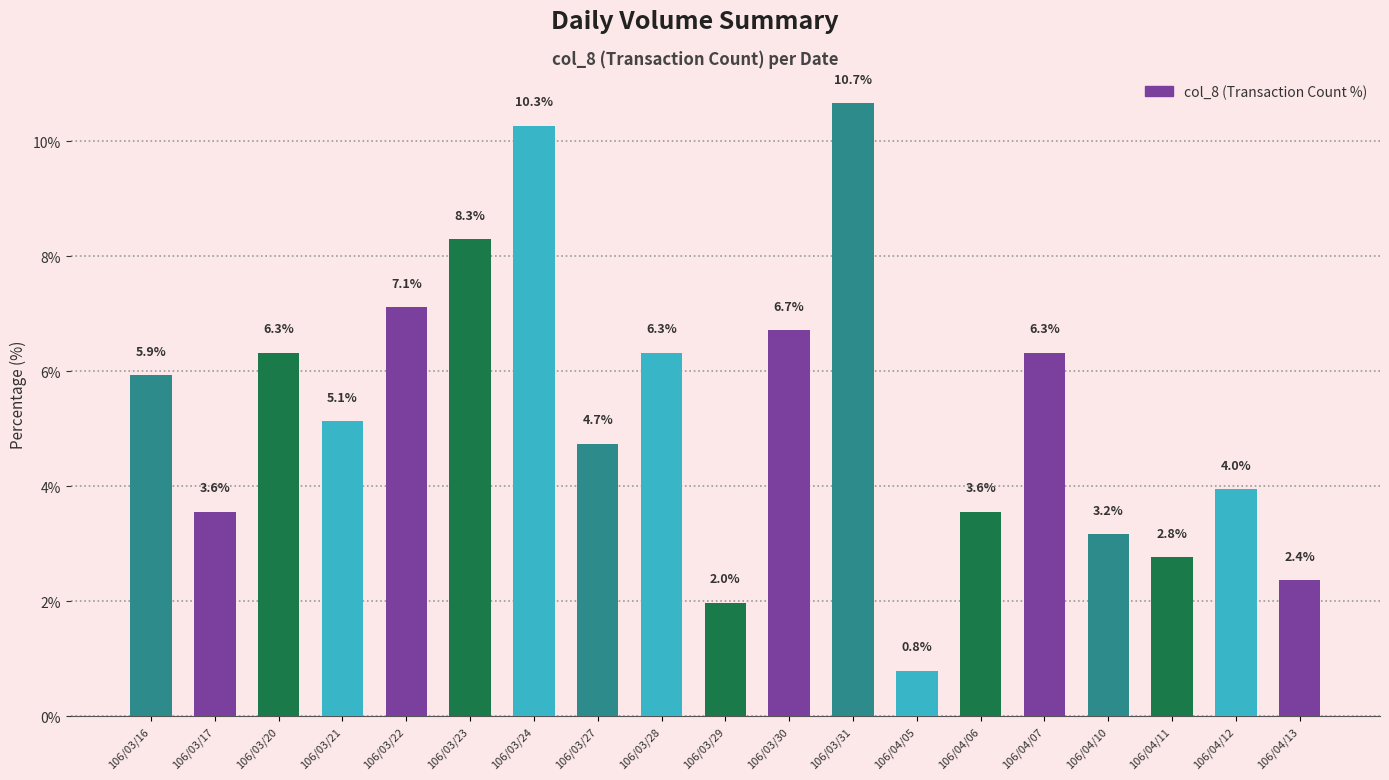

At which category does the chart reach its minimum across all series?

106/04/05